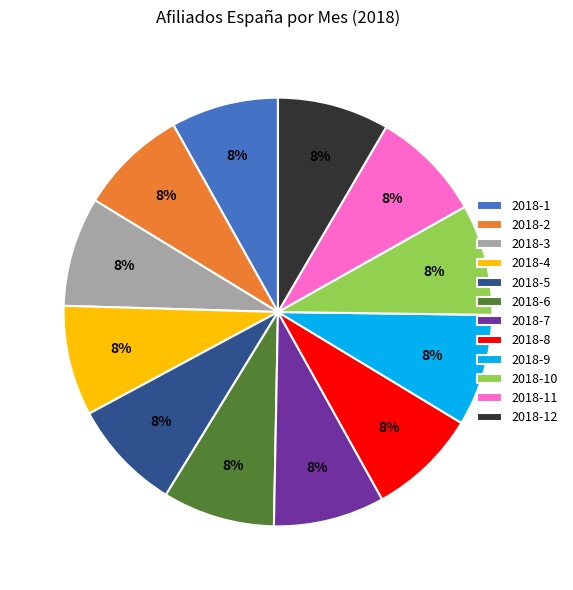

What is the ratio of the value at 2018-10 to the value at 2018-11?

1.0